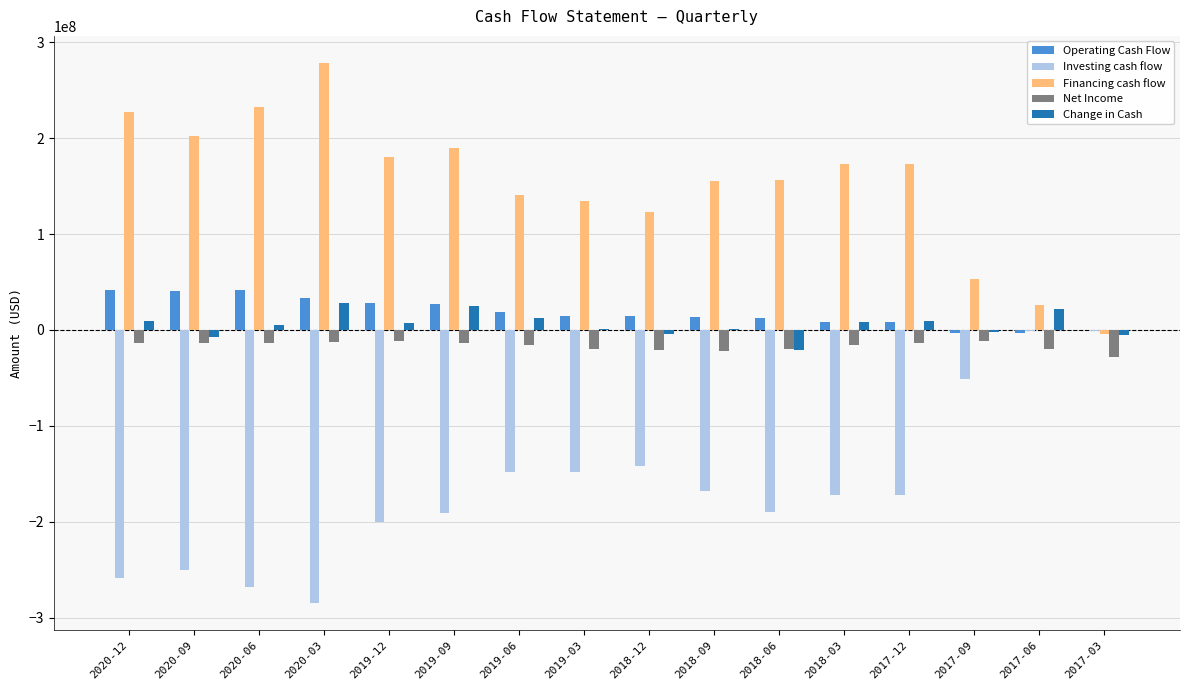

The value of Investing cash flow at 2018-12 is -141923000. True or false?

True